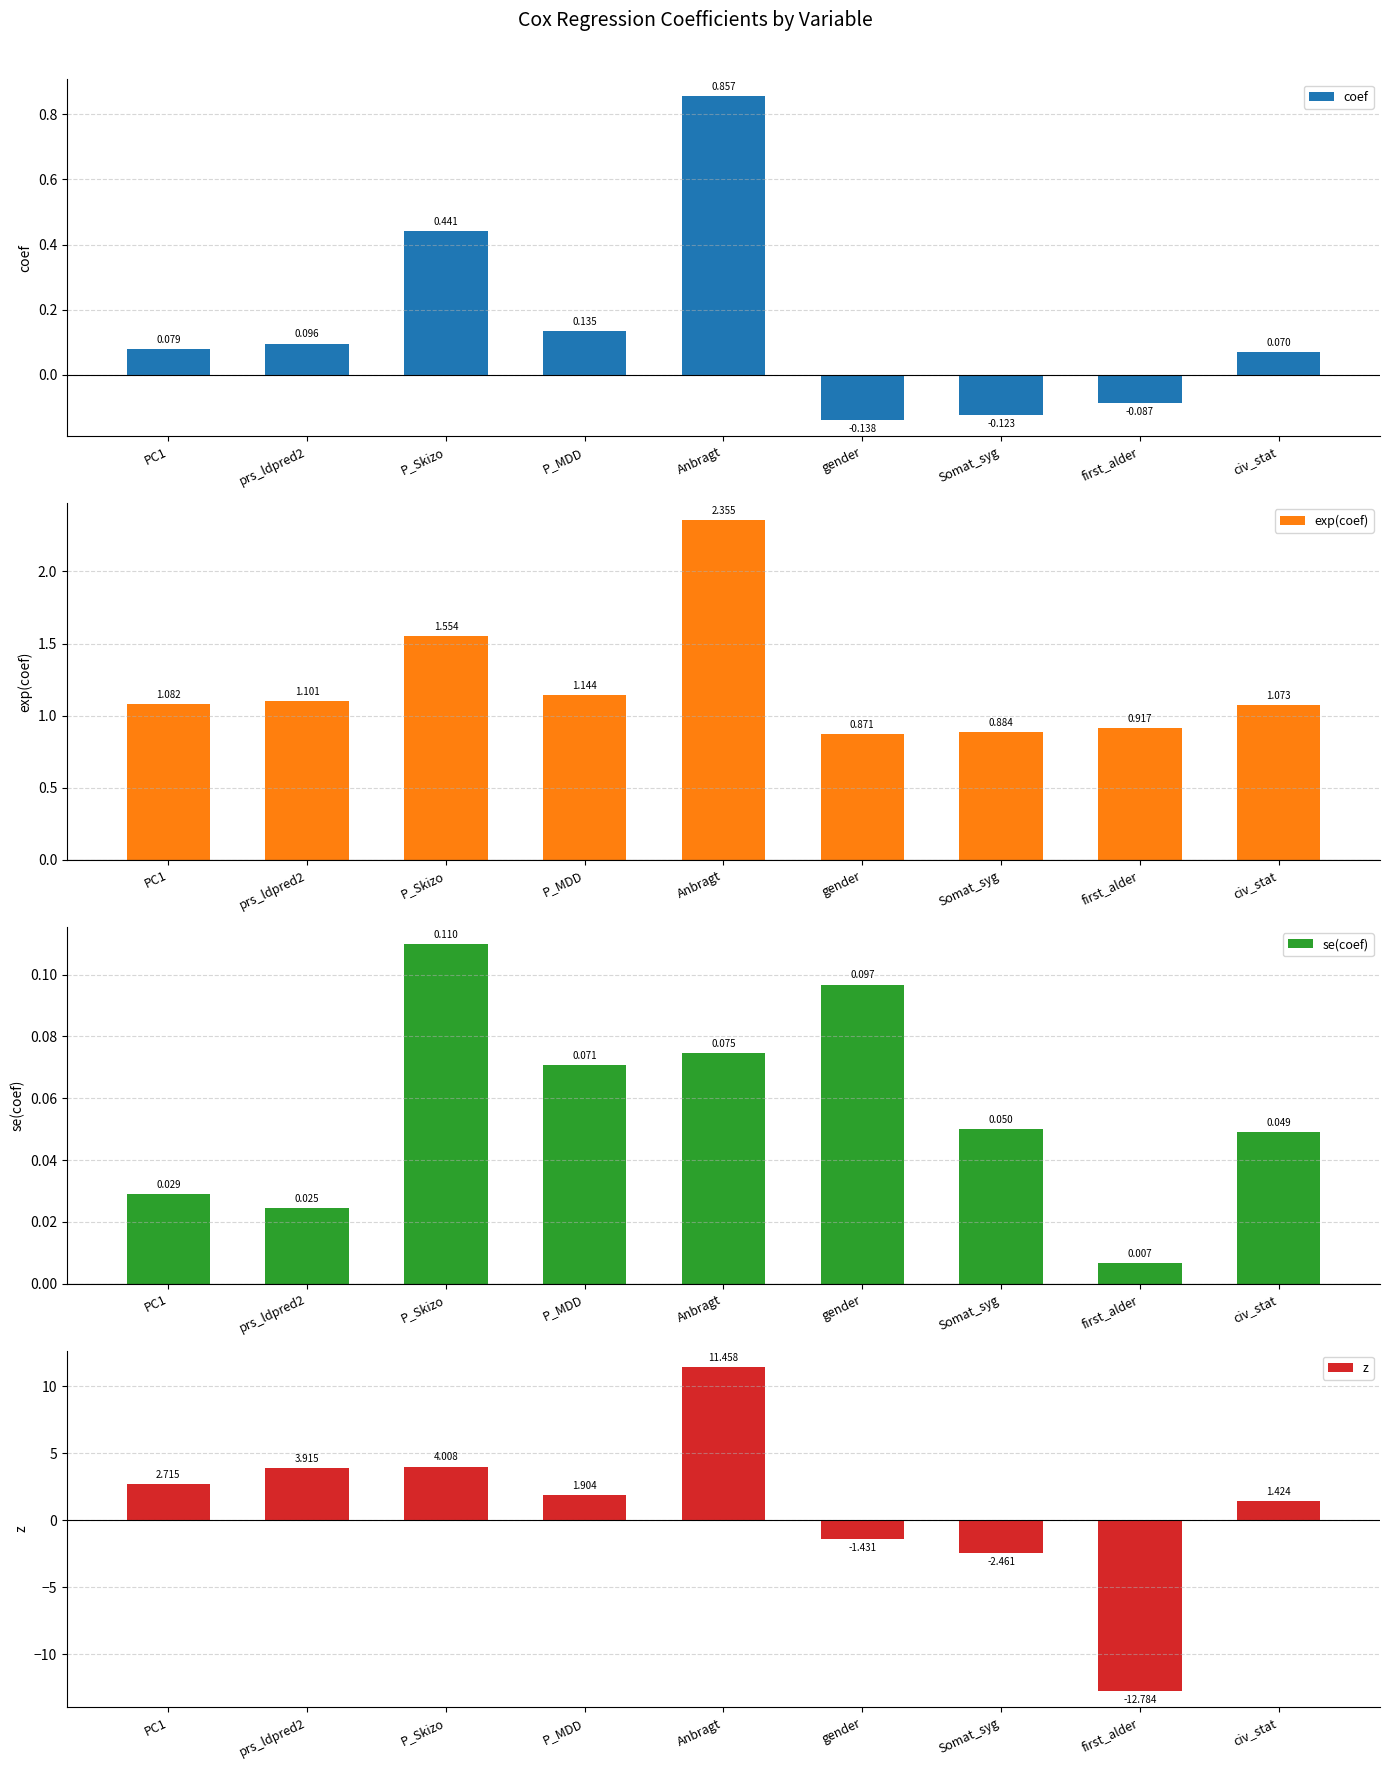

How many categories are shown in the chart?

9